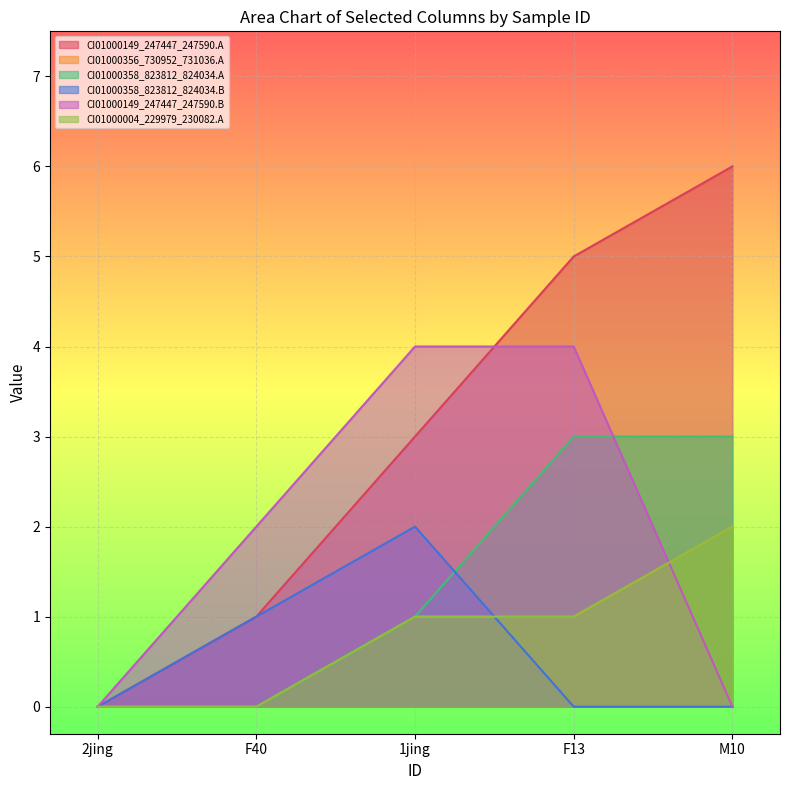

How many series are shown in this chart?

6